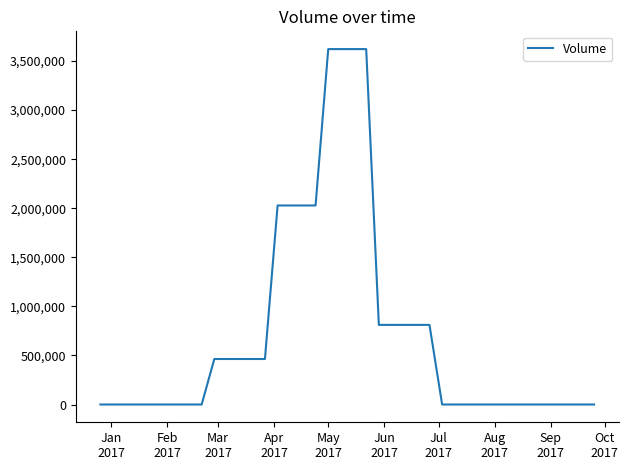

What is the difference between the maximum and minimum values?

3621250